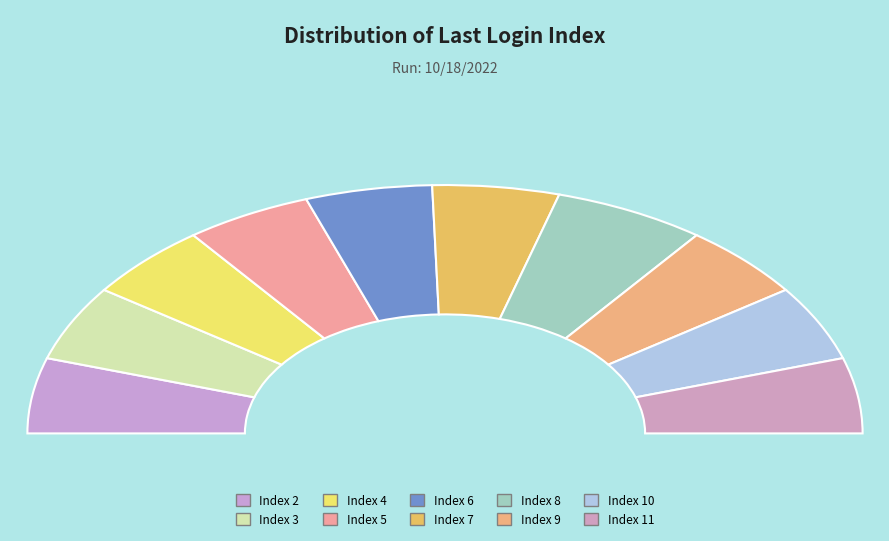

Does Index 11 account for over 50% of the chart?

No